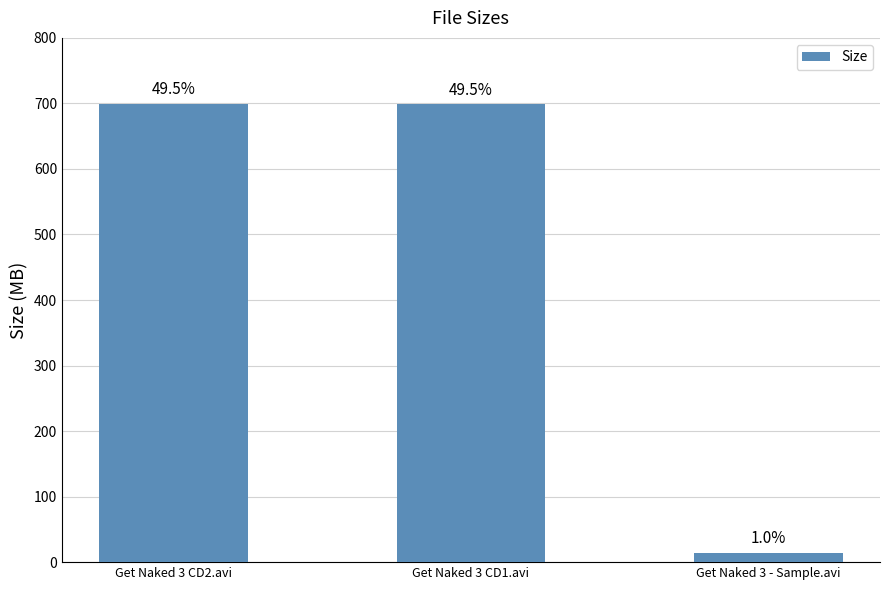

What is the label of the 2nd bar from the right?

Get Naked 3 CD1.avi